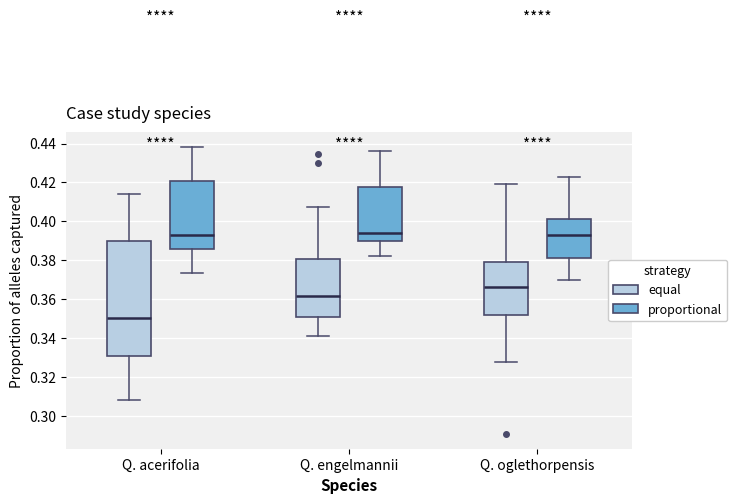

Reading left to right, transcribe this box plot: for each box, give where its median line is, the range the box spans, and where its two whiskers end, as read against the y-axis. The values are not printed on the chart, so give them approximately, as read against the axis.

Q. acerifolia (equal): median 0.350, box 0.330 to 0.390, whiskers 0.308 to 0.414
Q. acerifolia (proportional): median 0.394, box 0.386 to 0.420, whiskers 0.374 to 0.438
Q. engelmannii (equal): median 0.362, box 0.352 to 0.380, whiskers 0.342 to 0.408
Q. engelmannii (proportional): median 0.394, box 0.390 to 0.418, whiskers 0.382 to 0.436
Q. oglethorpensis (equal): median 0.366, box 0.352 to 0.380, whiskers 0.328 to 0.420
Q. oglethorpensis (proportional): median 0.392, box 0.382 to 0.402, whiskers 0.370 to 0.422